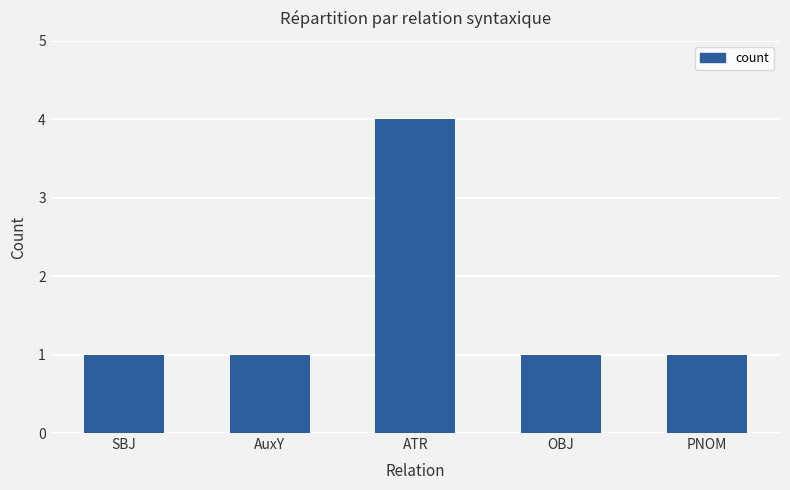

What is the approximate value at OBJ?

1